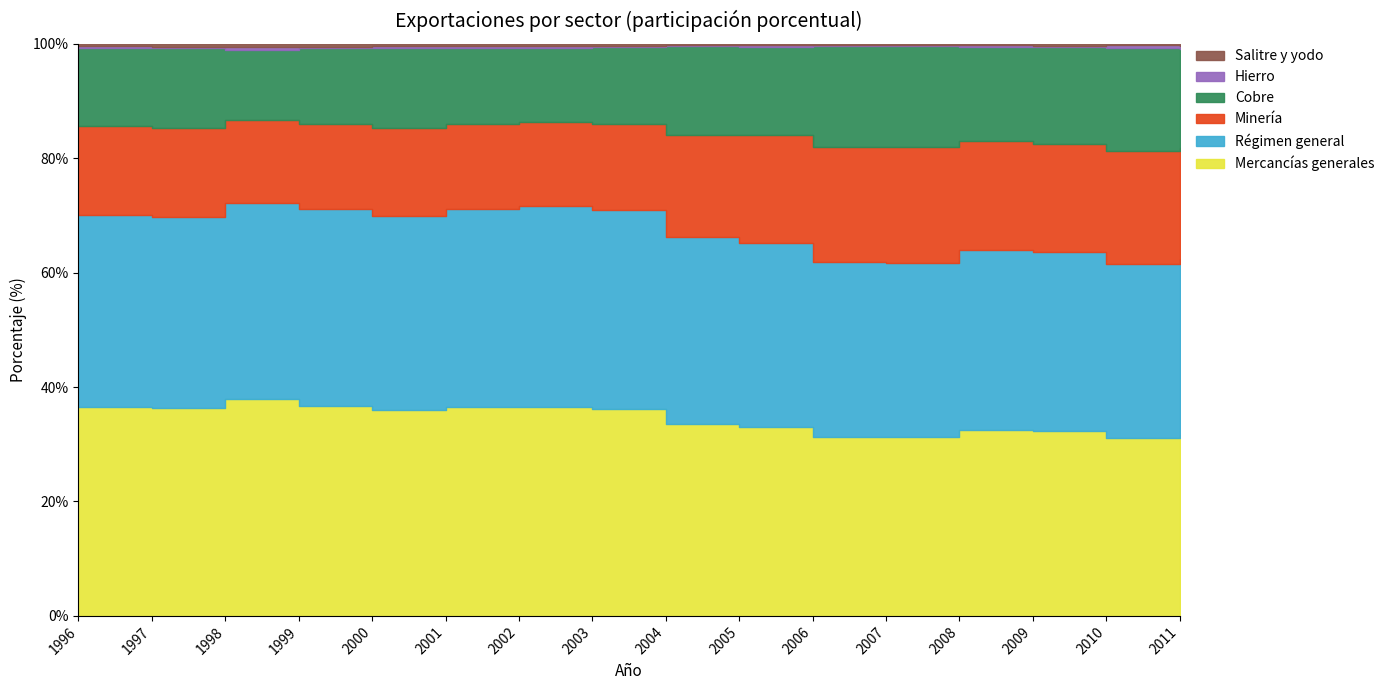

How many interior local peaks does the Hierro series have?

4